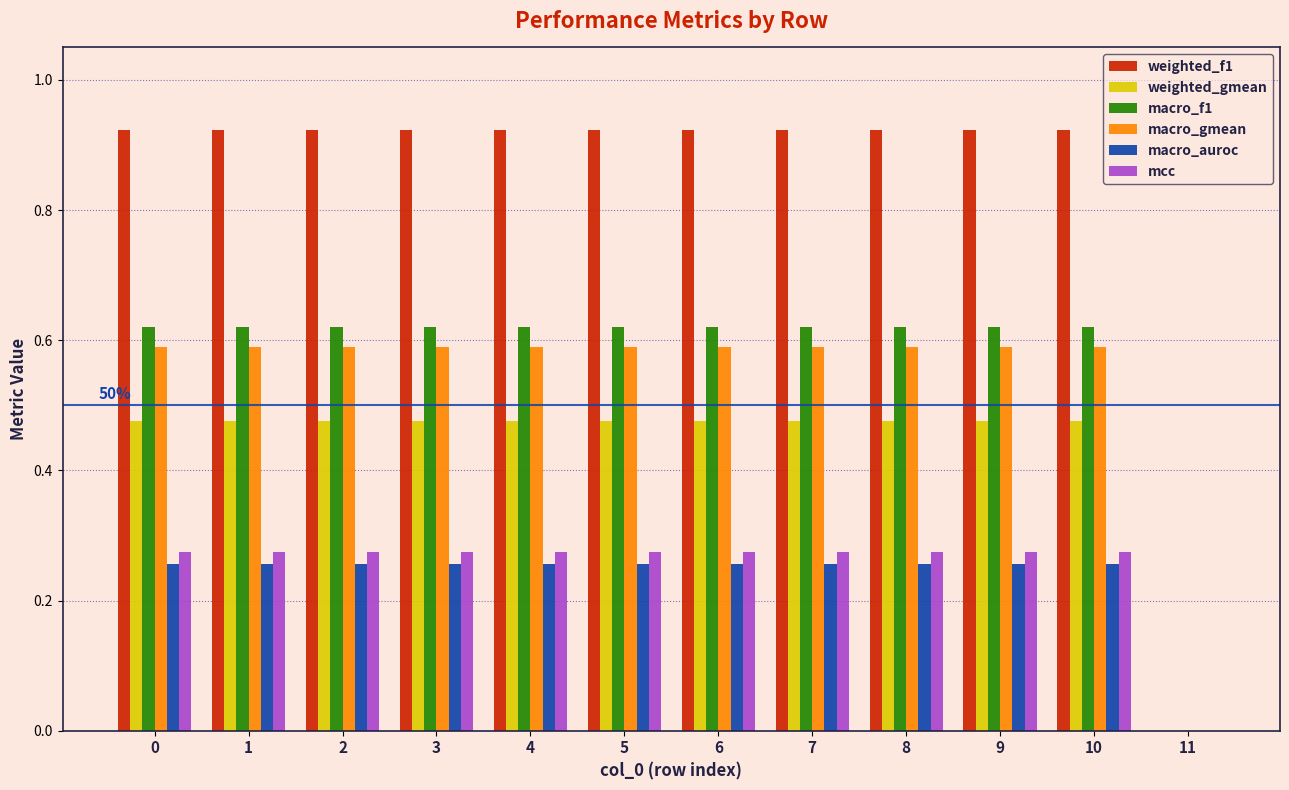

The macro_f1 series shows 0.9 at 5. True or false?

False